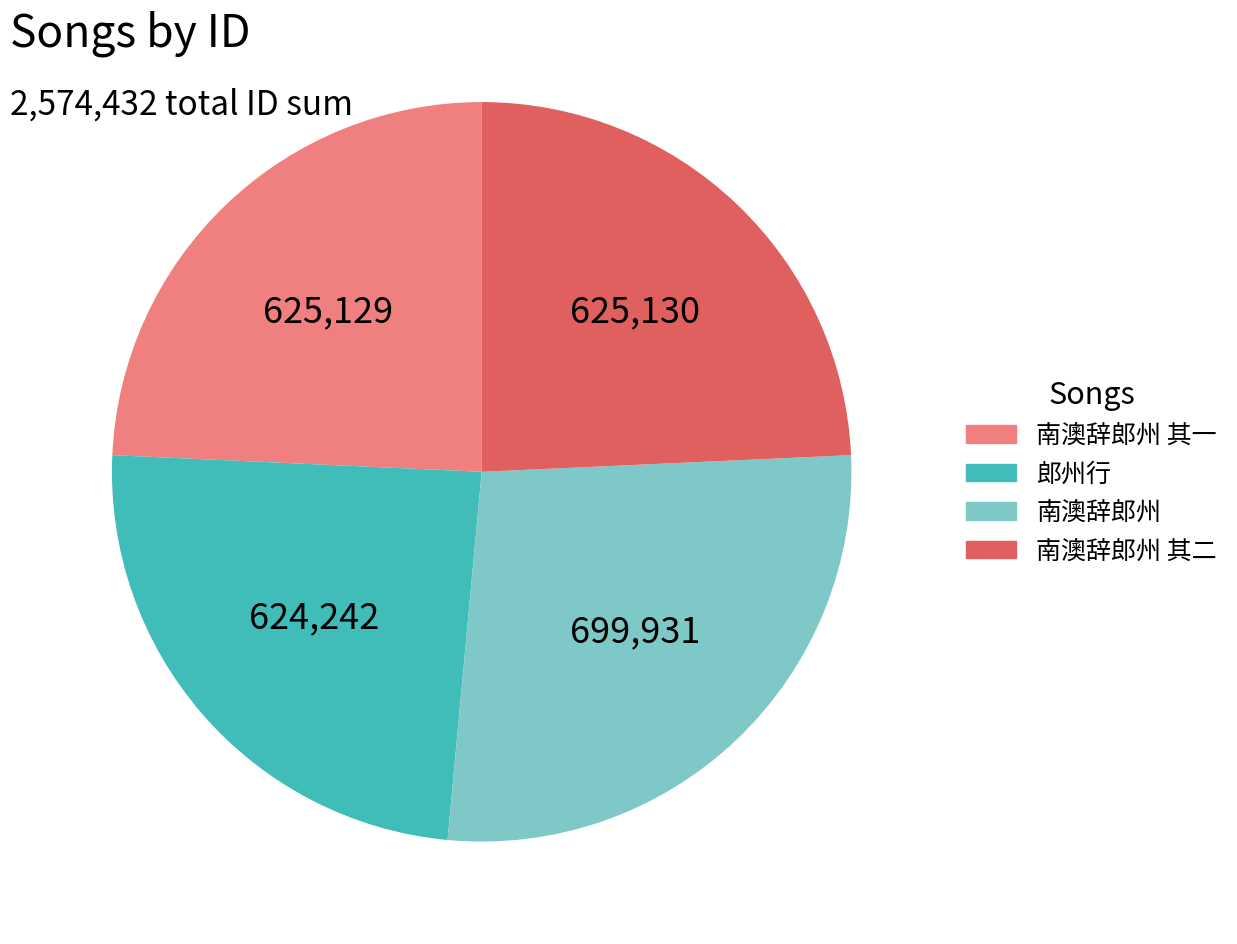

Does any single category account for the majority?

No